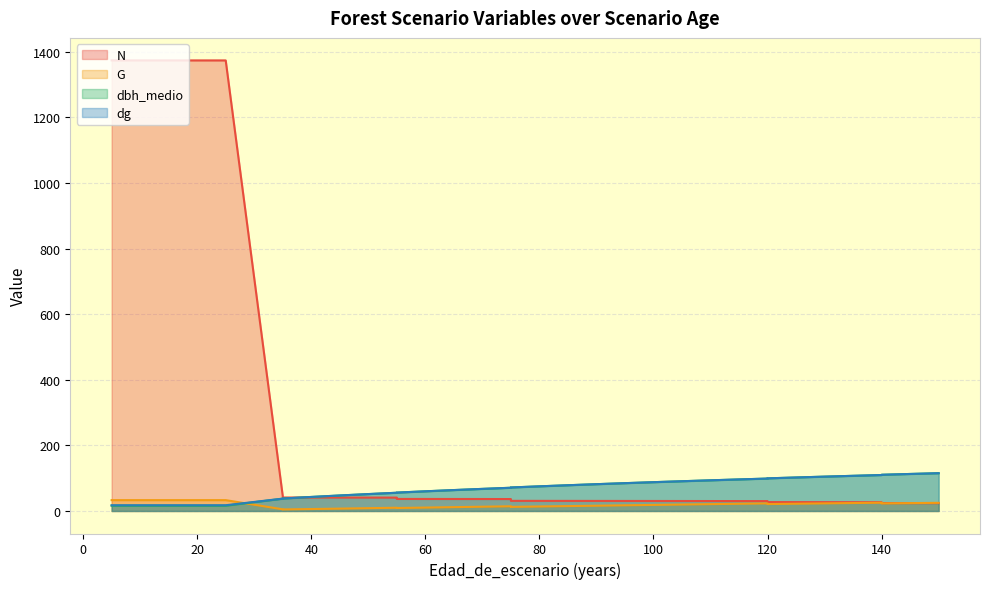

True or false: dg has a value of 17.5 at 5.

True